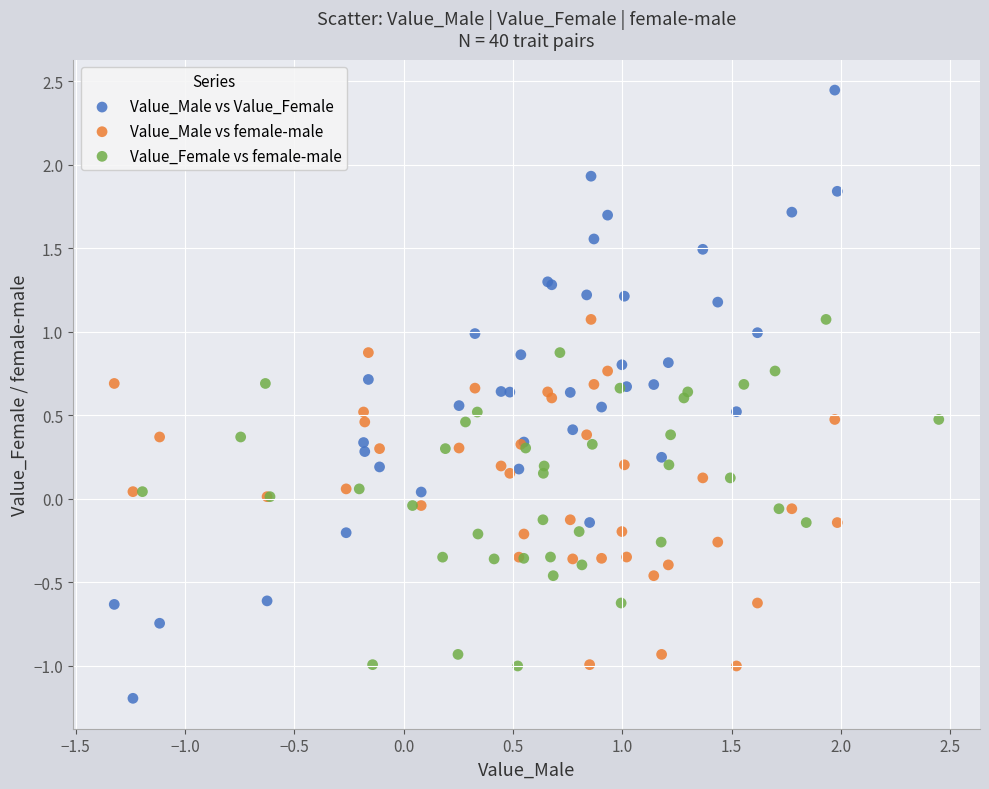

Which series reaches the maximum Y coordinate?

Value_Male vs Value_Female